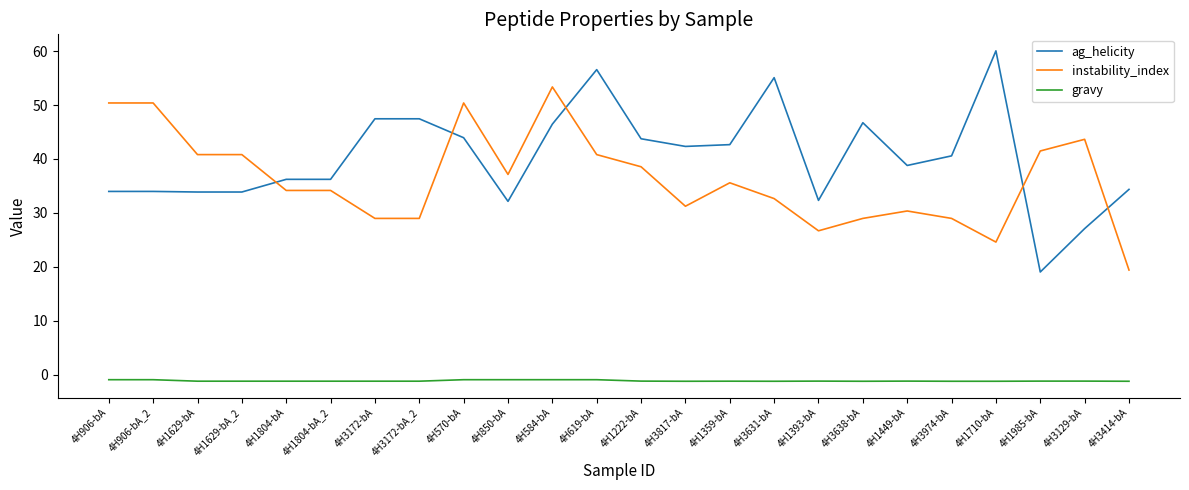

Which series has the largest total across all categories?

ag_helicity